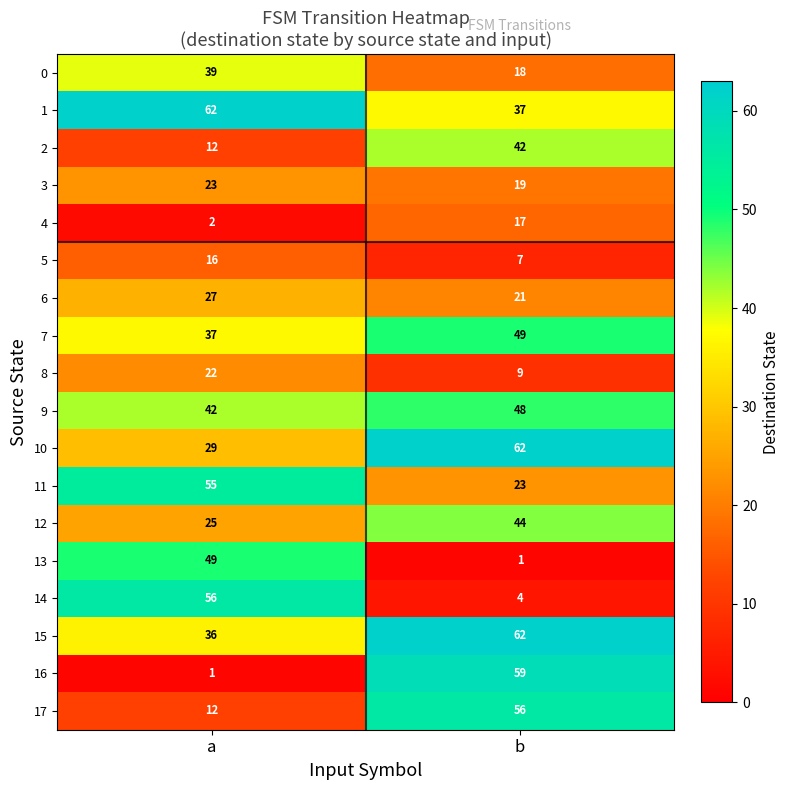

What is the difference between the 8 values at b and a?

13